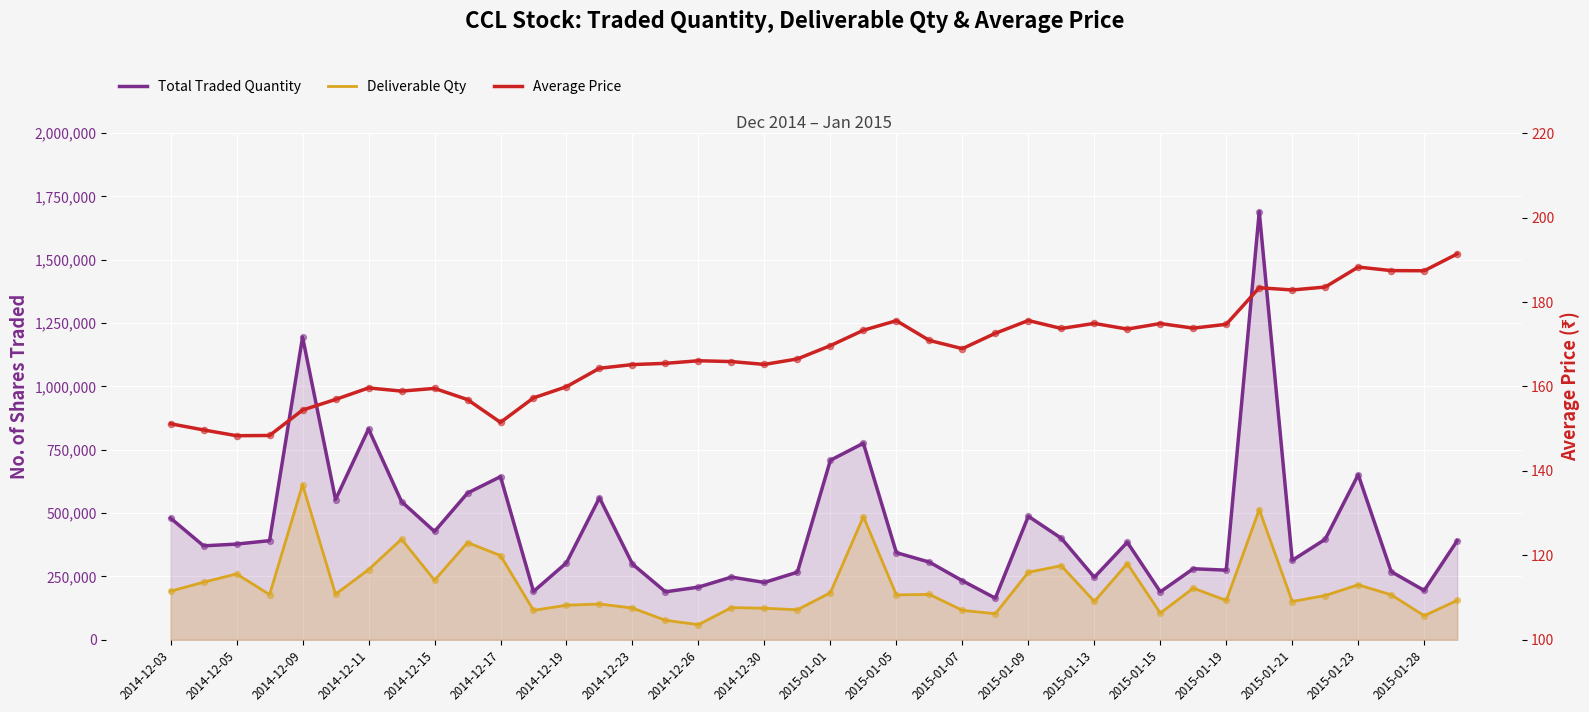

Which series contains the lowest Y value?

Average Price